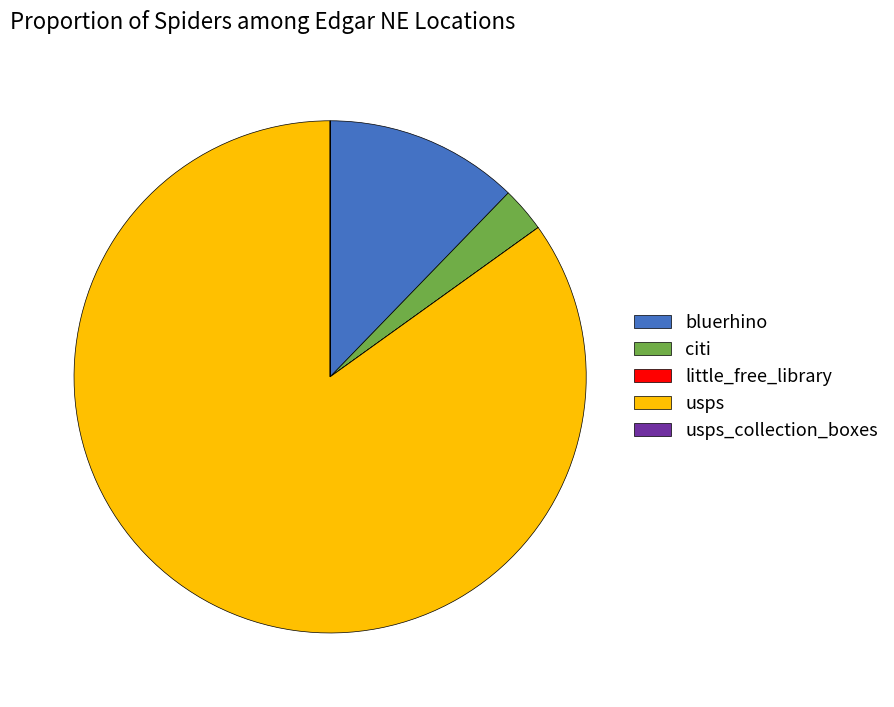

Is citi the majority of the pie?

No